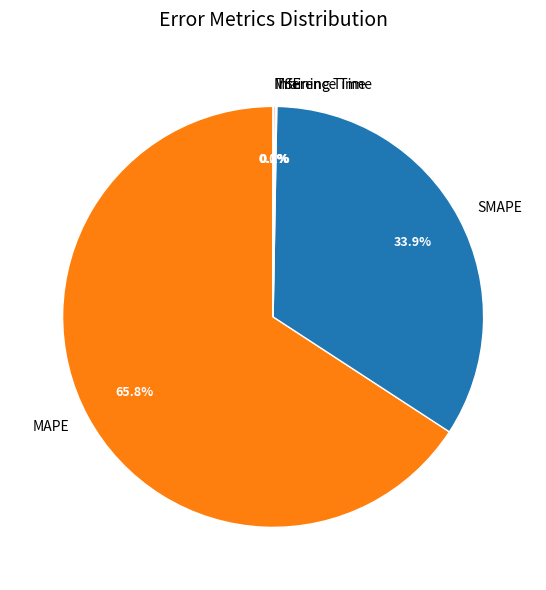

What is the majority slice?

MAPE